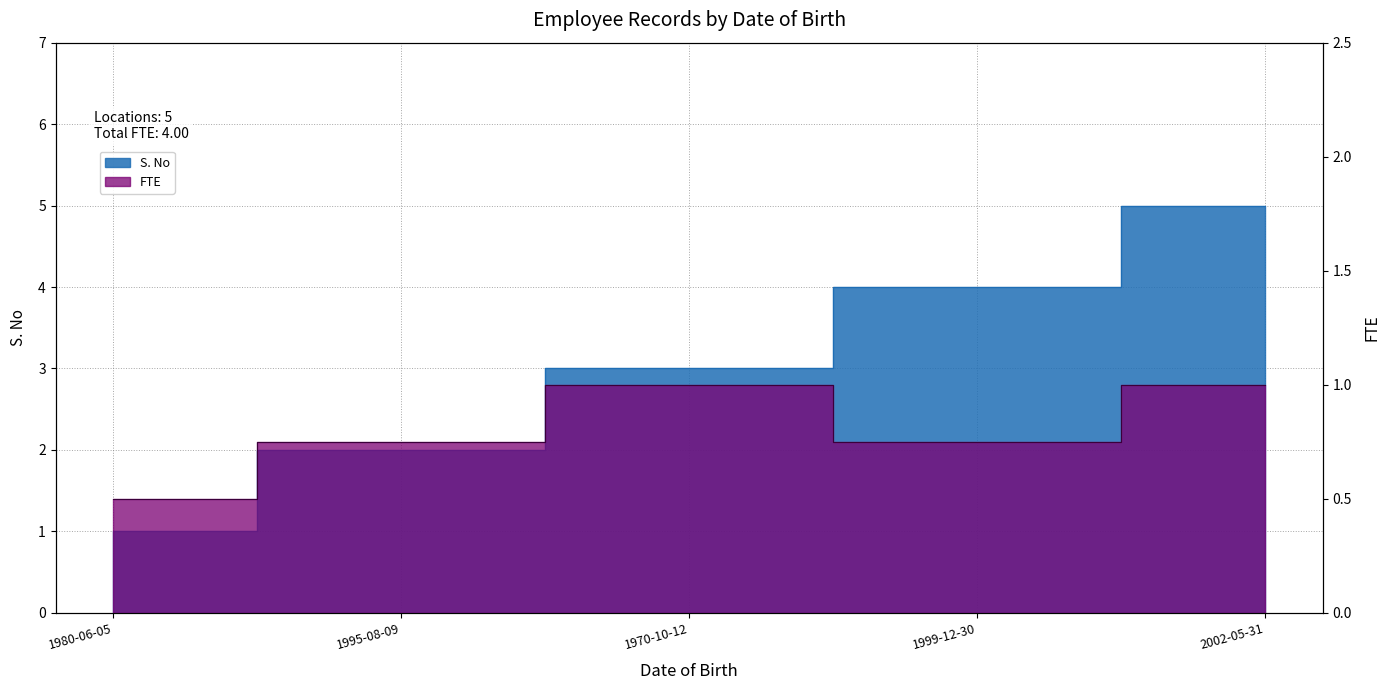

Which category has the lowest value in the FTE series?

1980-06-05